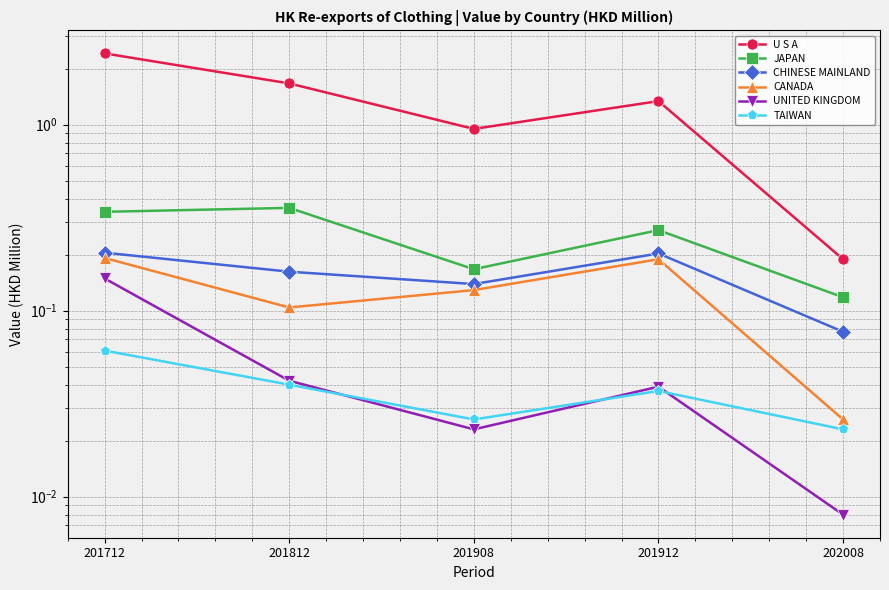

The CANADA series shows 0.0 at 202008. True or false?

True